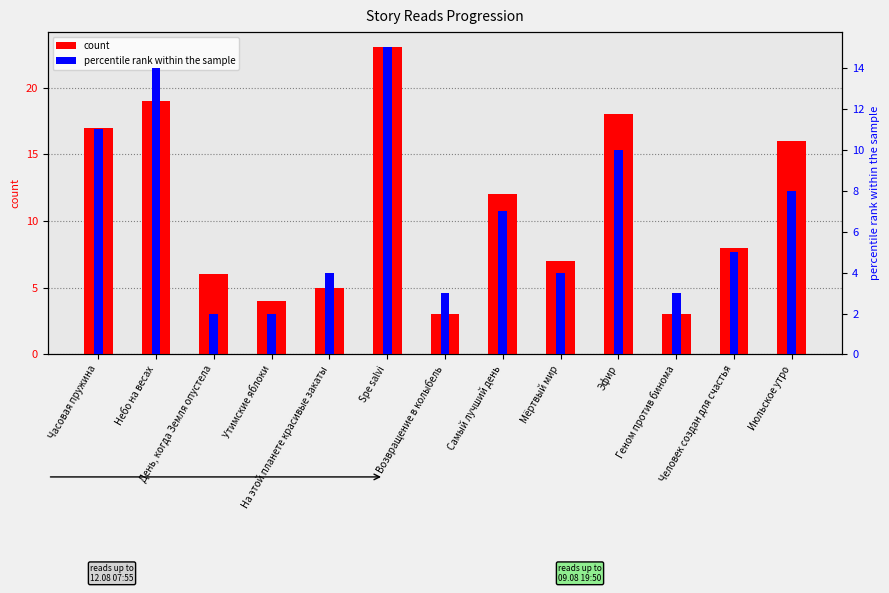

Which category has the lowest value in the 12.08 07:55 series?

Возвращение в колыбель